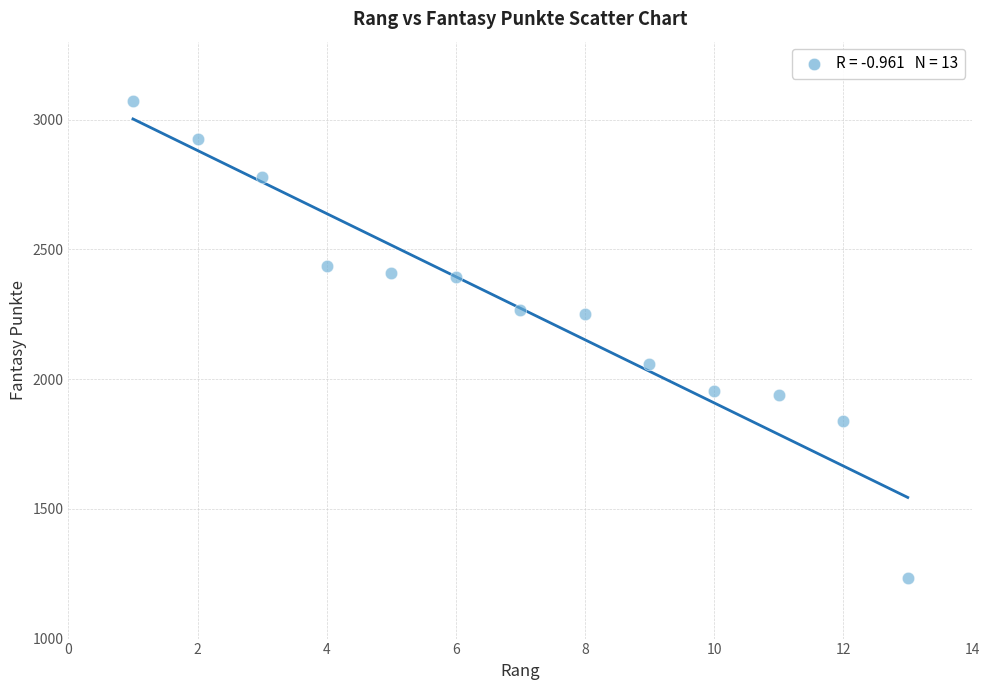

Count the number of points in this scatter plot.

13